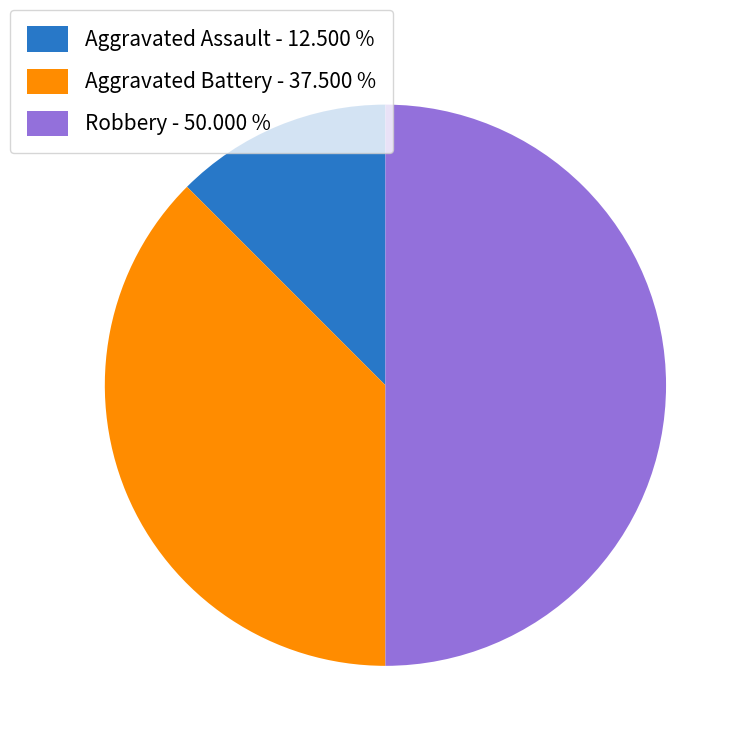

Is Aggravated Battery - 37.500 % the majority of the pie?

No